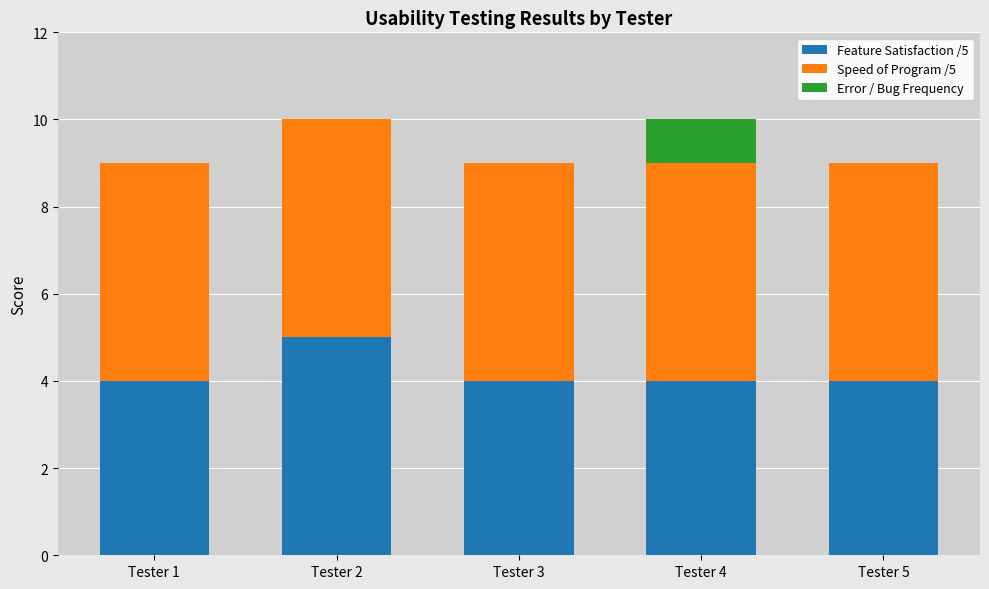

The Feature Satisfaction /5 series shows 4 at Tester 5. True or false?

True